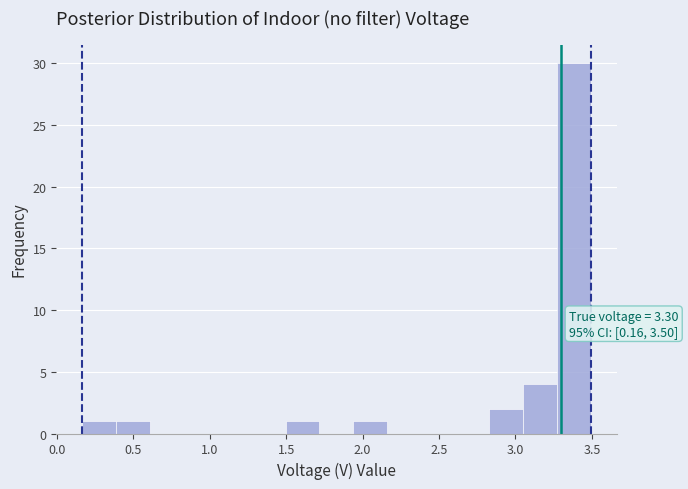

Over which range of the x-axis is the bar tallest?

3.25 to 3.50